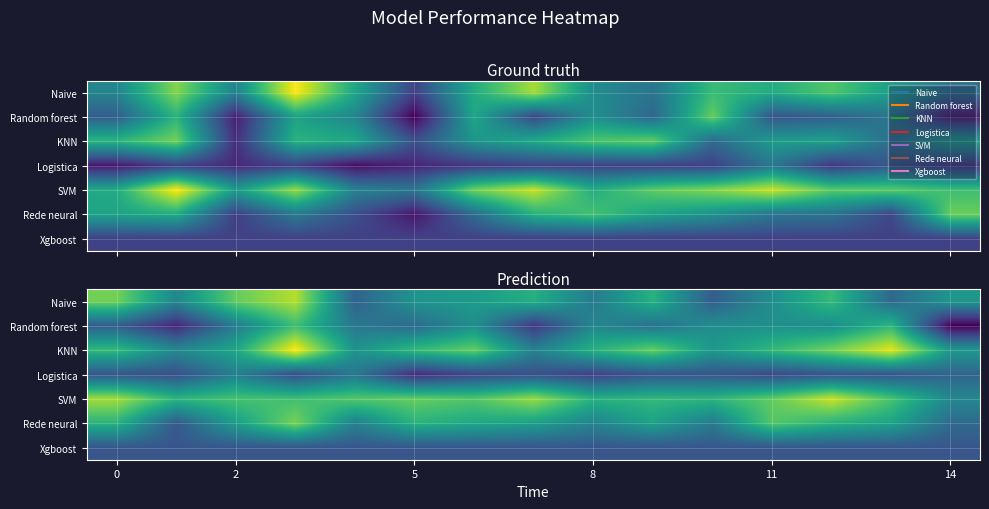

List the series in order of their peak value, highest first.

KNN, SVM, Naive, Rede neural, Random forest, Logistica, Xgboost